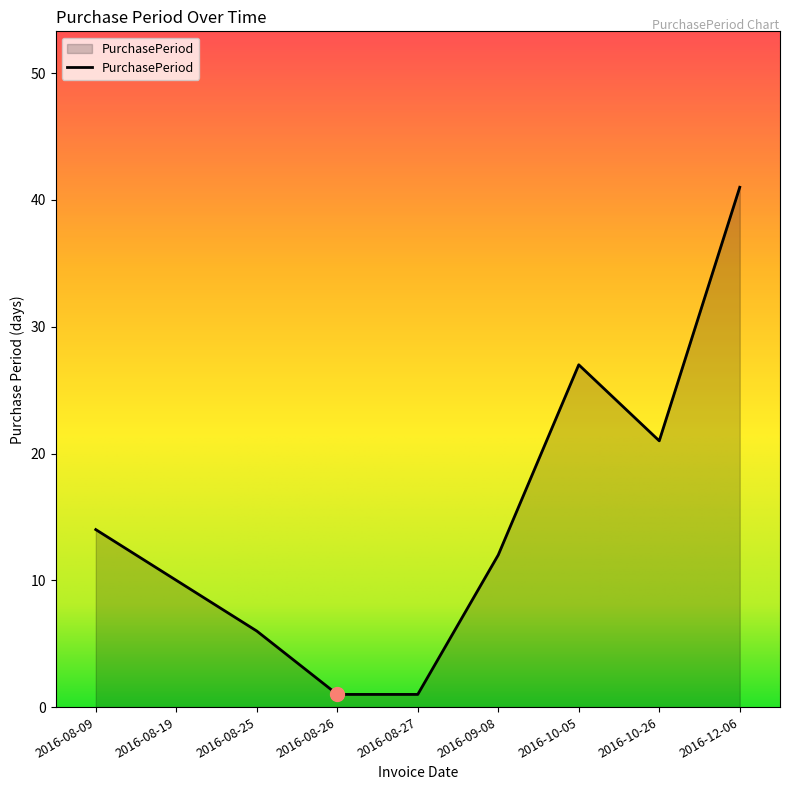

What position from the left is 2016-08-19?

2